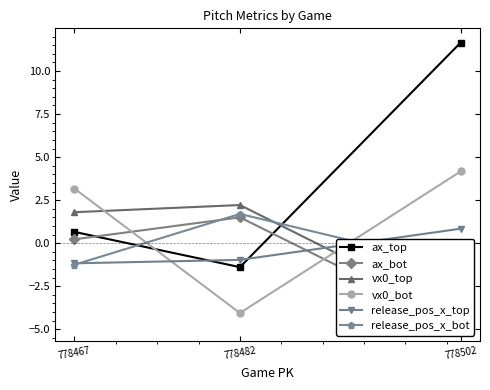

Does the chart display data point markers on the line(s)?

Yes